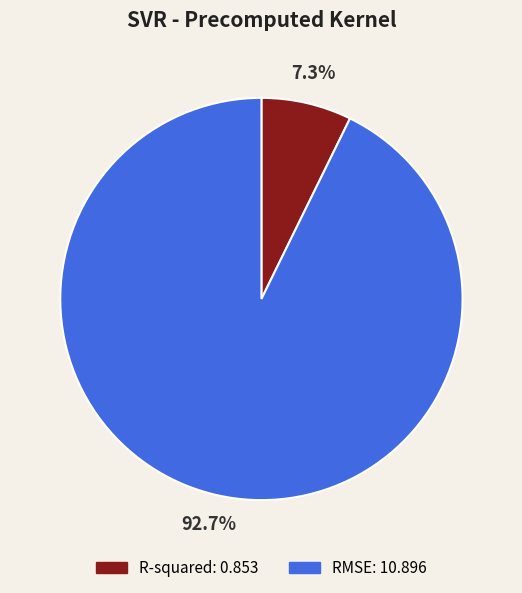

What is the smallest slice in the pie chart?

R-squared